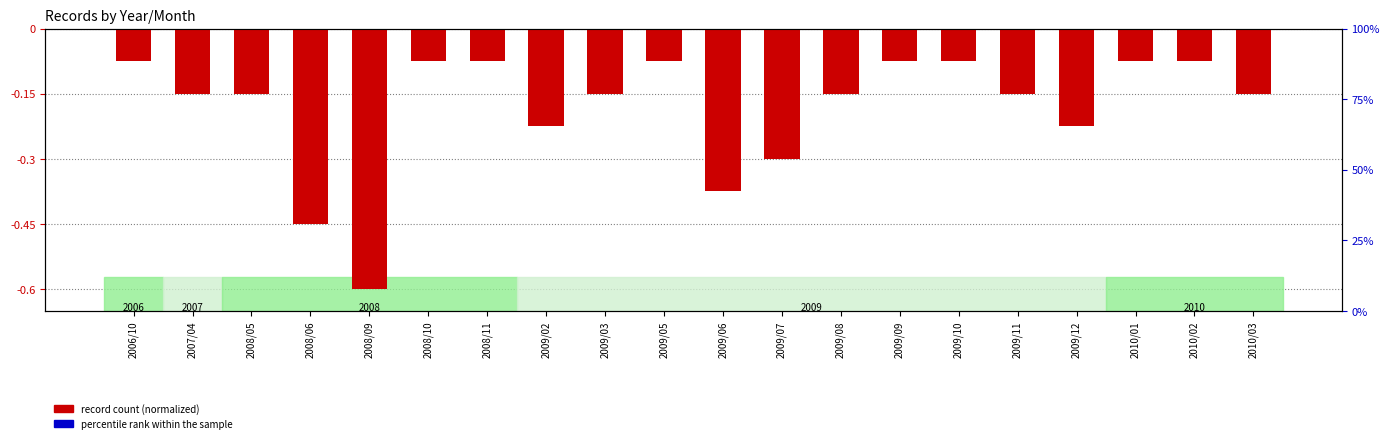

Which series has the widest spread of Y values?

percentile rank within the sample